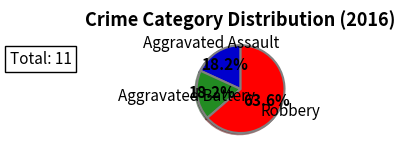

Rank the categories by value from lowest to highest.

Aggravated Assault, Aggravated Battery, Robbery